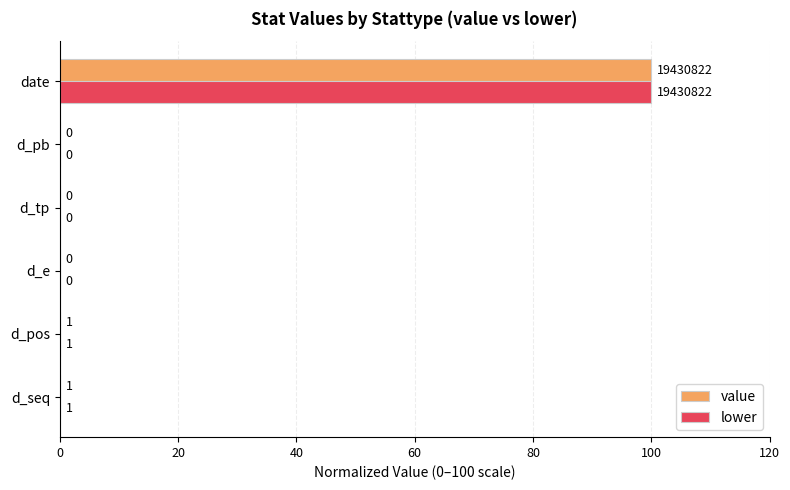

What is the sum of all value values?

100.0